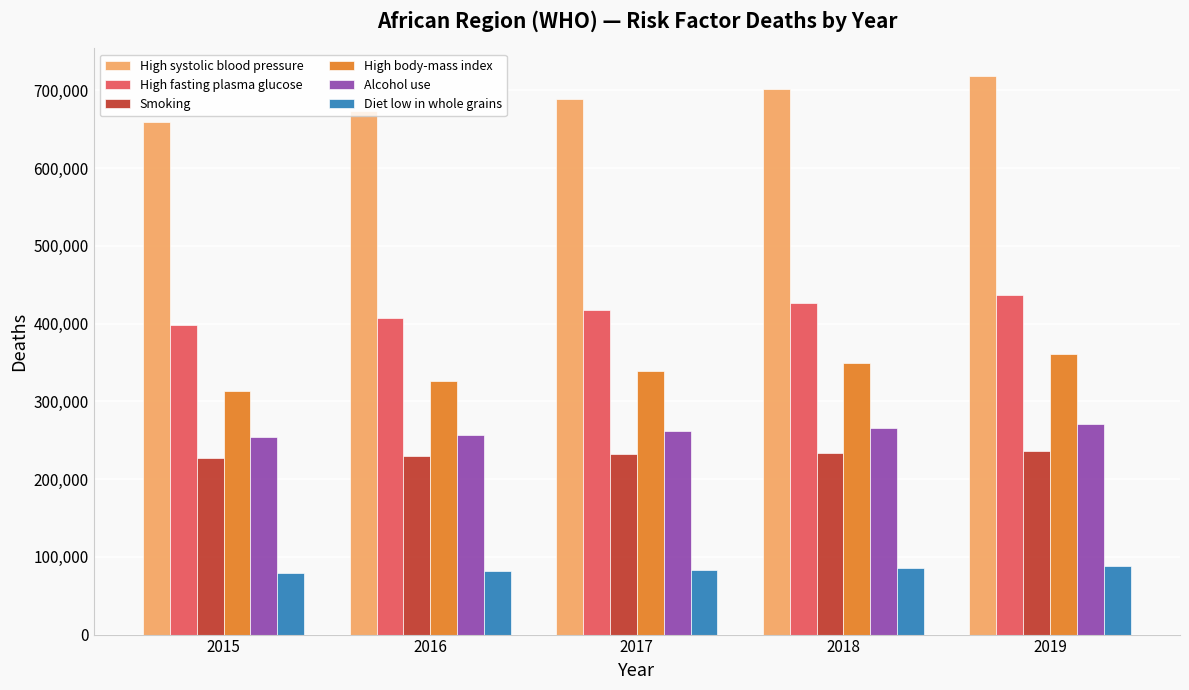

List the series in order of their peak value, highest first.

High systolic blood pressure, High fasting plasma glucose, High body-mass index, Alcohol use, Smoking, Diet low in whole grains